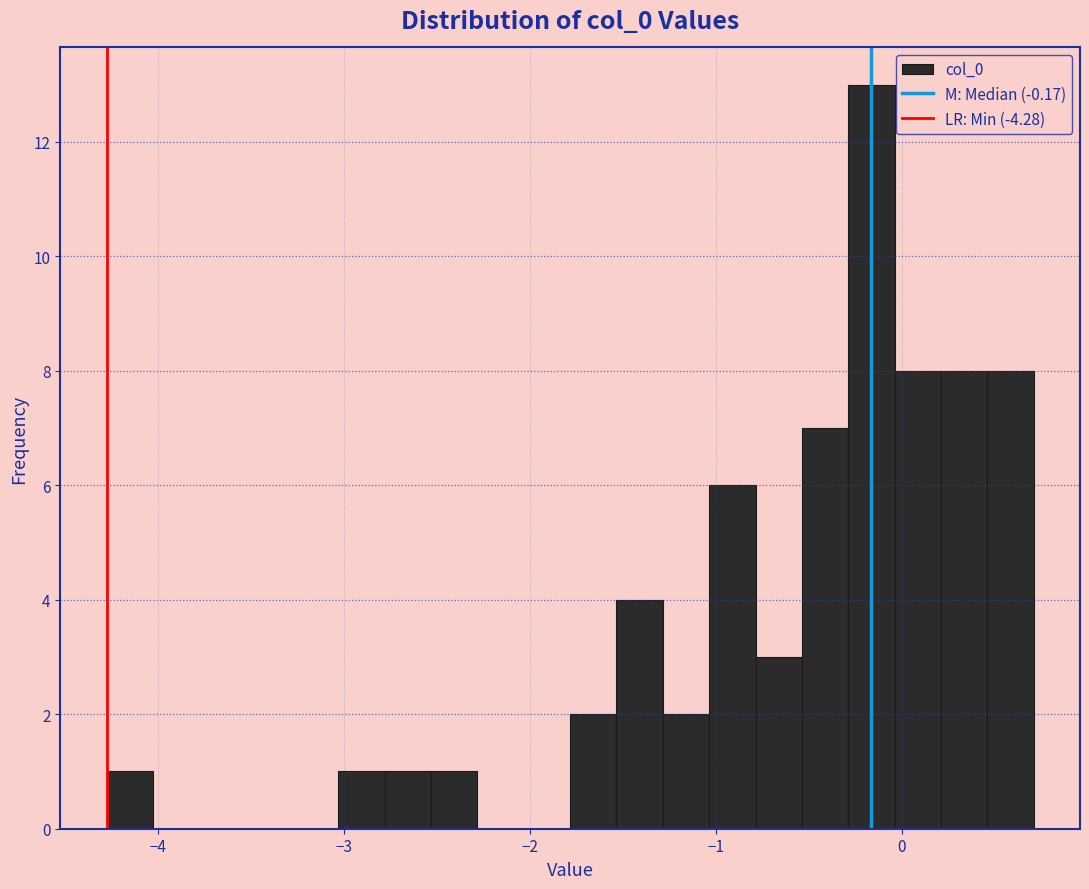

Read against the x-axis, roughly where is the centre of the tallest bar?

-0.2